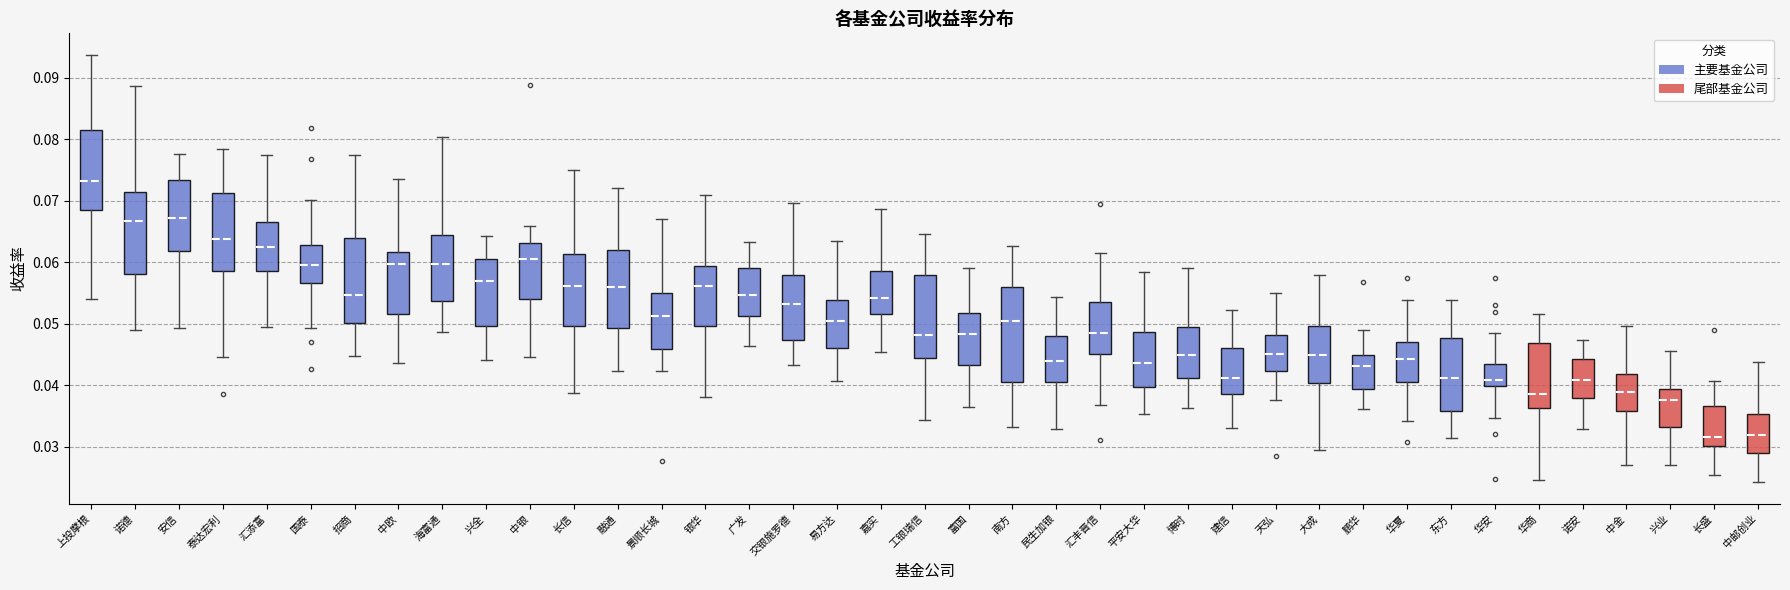

Reading left to right, read every box against the y-axis: the position of its median line, the range the box covers, and the ends of its whiskers. The values are not printed on the chart, so give them approximately, as read against the axis.

上投摩根: median 0.073, box 0.068 to 0.082, whiskers 0.054 to 0.094
诺德: median 0.067, box 0.058 to 0.071, whiskers 0.049 to 0.089
安信: median 0.067, box 0.062 to 0.073, whiskers 0.049 to 0.078
泰达宏利: median 0.064, box 0.059 to 0.071, whiskers 0.045 to 0.078
汇添富: median 0.062, box 0.059 to 0.067, whiskers 0.049 to 0.077
国泰: median 0.060, box 0.057 to 0.063, whiskers 0.049 to 0.070
招商: median 0.055, box 0.050 to 0.064, whiskers 0.045 to 0.078
中欧: median 0.060, box 0.052 to 0.062, whiskers 0.044 to 0.074
海富通: median 0.060, box 0.054 to 0.064, whiskers 0.049 to 0.080
兴全: median 0.057, box 0.050 to 0.060, whiskers 0.044 to 0.064
中银: median 0.061, box 0.054 to 0.063, whiskers 0.045 to 0.066
长信: median 0.056, box 0.050 to 0.061, whiskers 0.039 to 0.075
融通: median 0.056, box 0.049 to 0.062, whiskers 0.042 to 0.072
景顺长城: median 0.051, box 0.046 to 0.055, whiskers 0.042 to 0.067
银华: median 0.056, box 0.050 to 0.059, whiskers 0.038 to 0.071
广发: median 0.055, box 0.051 to 0.059, whiskers 0.046 to 0.063
交银施罗德: median 0.053, box 0.047 to 0.058, whiskers 0.043 to 0.070
易方达: median 0.050, box 0.046 to 0.054, whiskers 0.041 to 0.063
嘉实: median 0.054, box 0.052 to 0.059, whiskers 0.045 to 0.069
工银瑞信: median 0.048, box 0.044 to 0.058, whiskers 0.034 to 0.065
富国: median 0.048, box 0.043 to 0.052, whiskers 0.036 to 0.059
南方: median 0.050, box 0.041 to 0.056, whiskers 0.033 to 0.063
民生加银: median 0.044, box 0.040 to 0.048, whiskers 0.033 to 0.054
汇丰晋信: median 0.048, box 0.045 to 0.054, whiskers 0.037 to 0.062
平安大华: median 0.044, box 0.040 to 0.049, whiskers 0.035 to 0.058
博时: median 0.045, box 0.041 to 0.049, whiskers 0.036 to 0.059
建信: median 0.041, box 0.039 to 0.046, whiskers 0.033 to 0.052
天弘: median 0.045, box 0.042 to 0.048, whiskers 0.038 to 0.055
大成: median 0.045, box 0.040 to 0.050, whiskers 0.029 to 0.058
鹏华: median 0.043, box 0.039 to 0.045, whiskers 0.036 to 0.049
华夏: median 0.044, box 0.041 to 0.047, whiskers 0.034 to 0.054
东方: median 0.041, box 0.036 to 0.048, whiskers 0.031 to 0.054
华安: median 0.041, box 0.040 to 0.044, whiskers 0.035 to 0.049
华商: median 0.039, box 0.036 to 0.047, whiskers 0.025 to 0.052
诺安: median 0.041, box 0.038 to 0.044, whiskers 0.033 to 0.047
中金: median 0.039, box 0.036 to 0.042, whiskers 0.027 to 0.050
兴业: median 0.038, box 0.033 to 0.039, whiskers 0.027 to 0.046
长盛: median 0.032, box 0.030 to 0.037, whiskers 0.025 to 0.041
中邮创业: median 0.032, box 0.029 to 0.035, whiskers 0.024 to 0.044